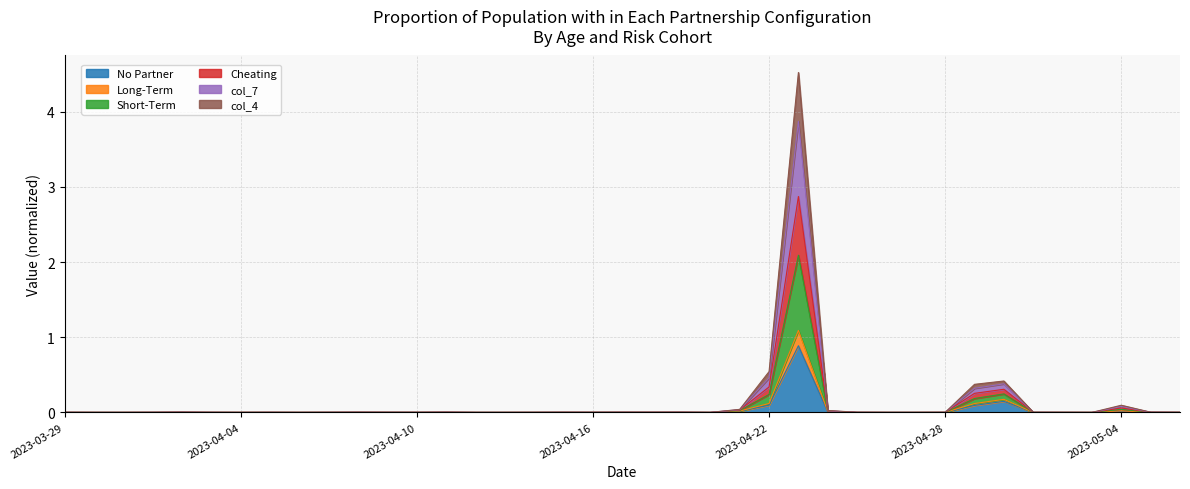

Does the chart display data point markers on the line(s)?

No